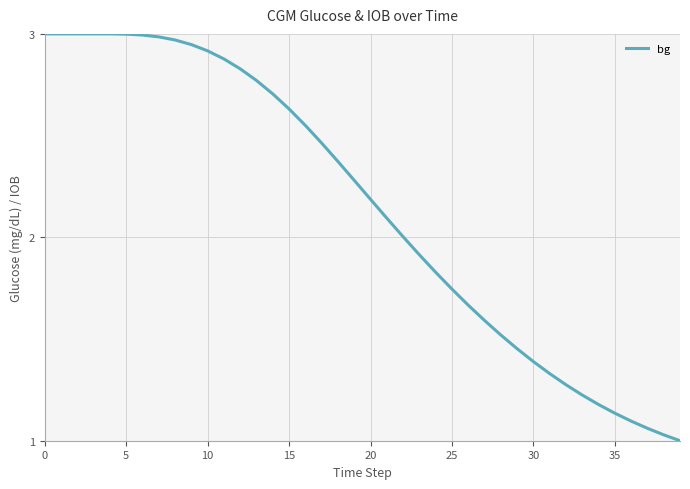

What is the greatest value displayed?

3.0